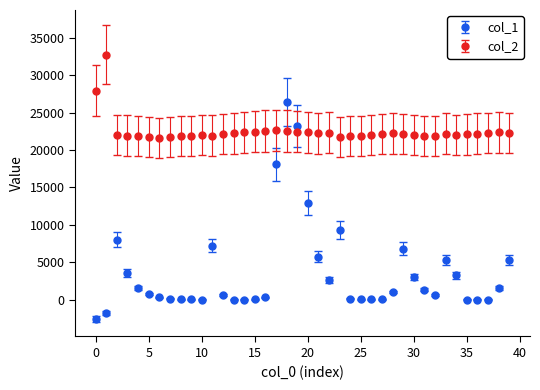

Which series has the largest total across all categories?

col_2